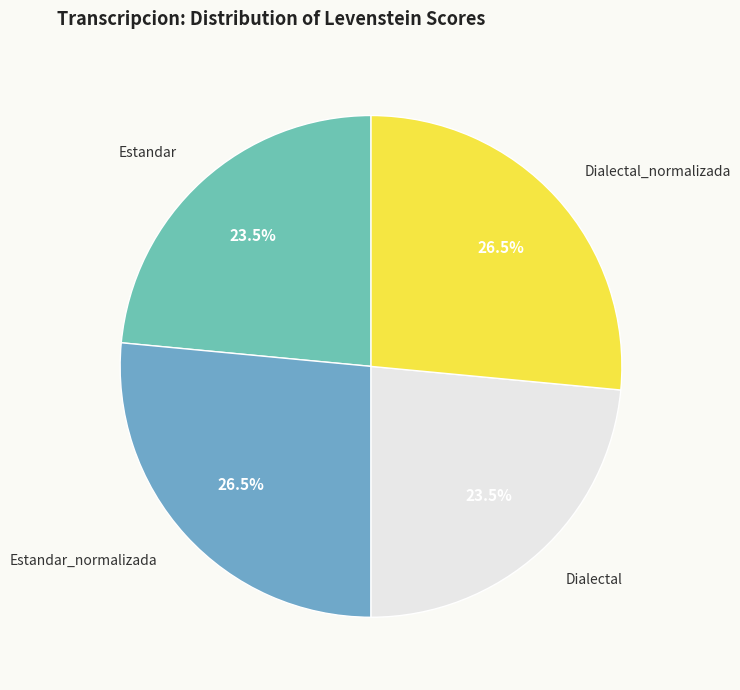

Is there a majority slice in this chart?

No